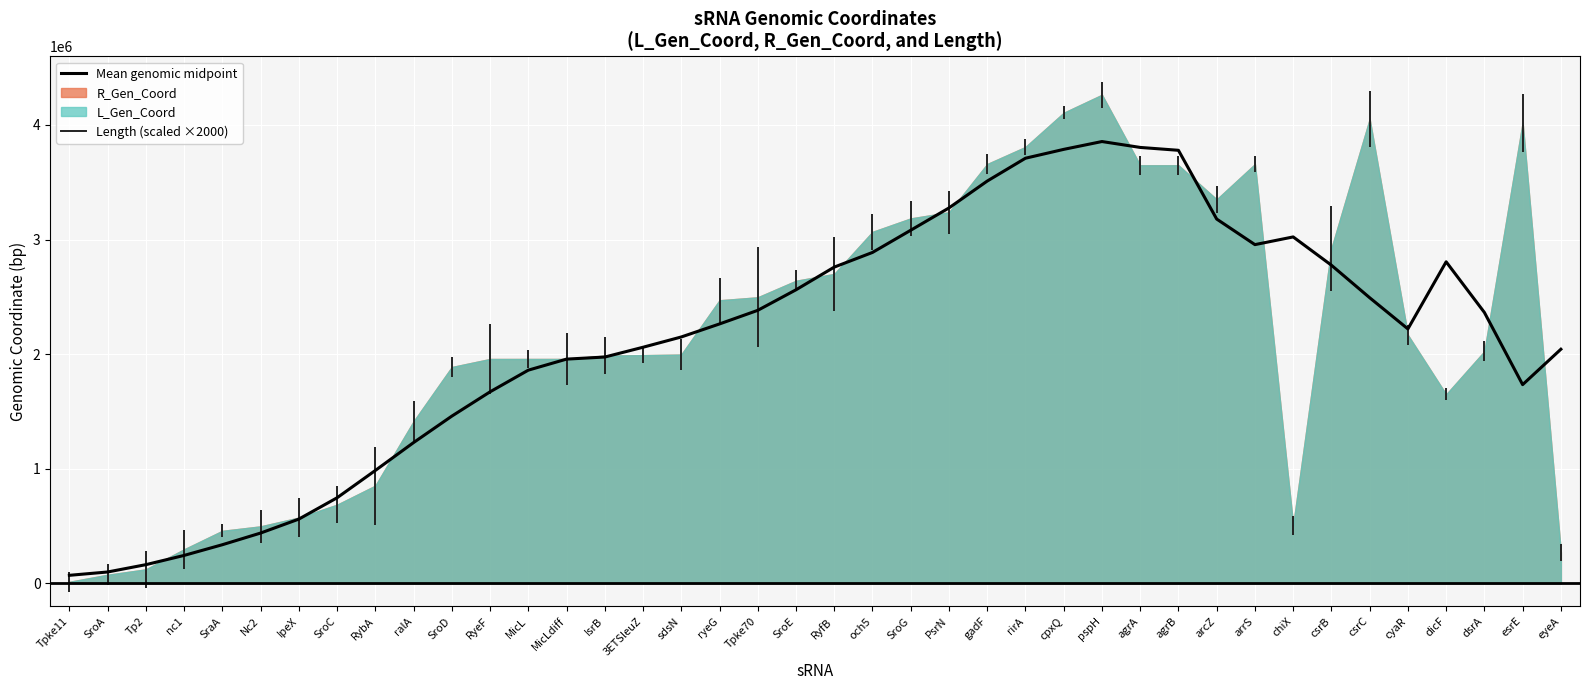

The value of R_Gen_Coord at 38 is 4020229. True or false?

True